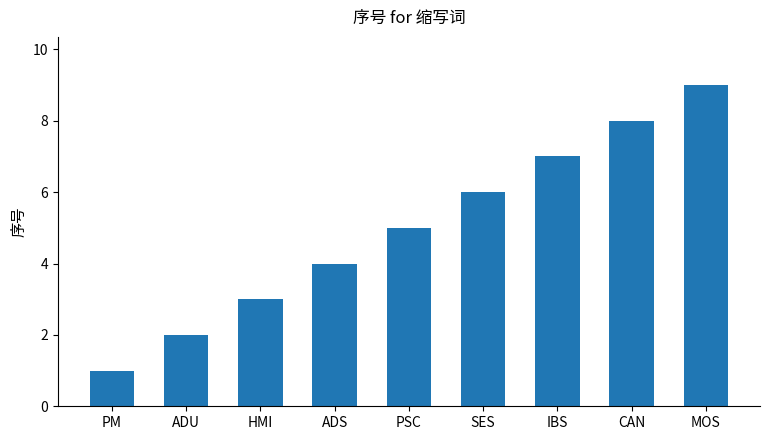

What is the ratio of the value at ADS to the value at ADU?

2.0